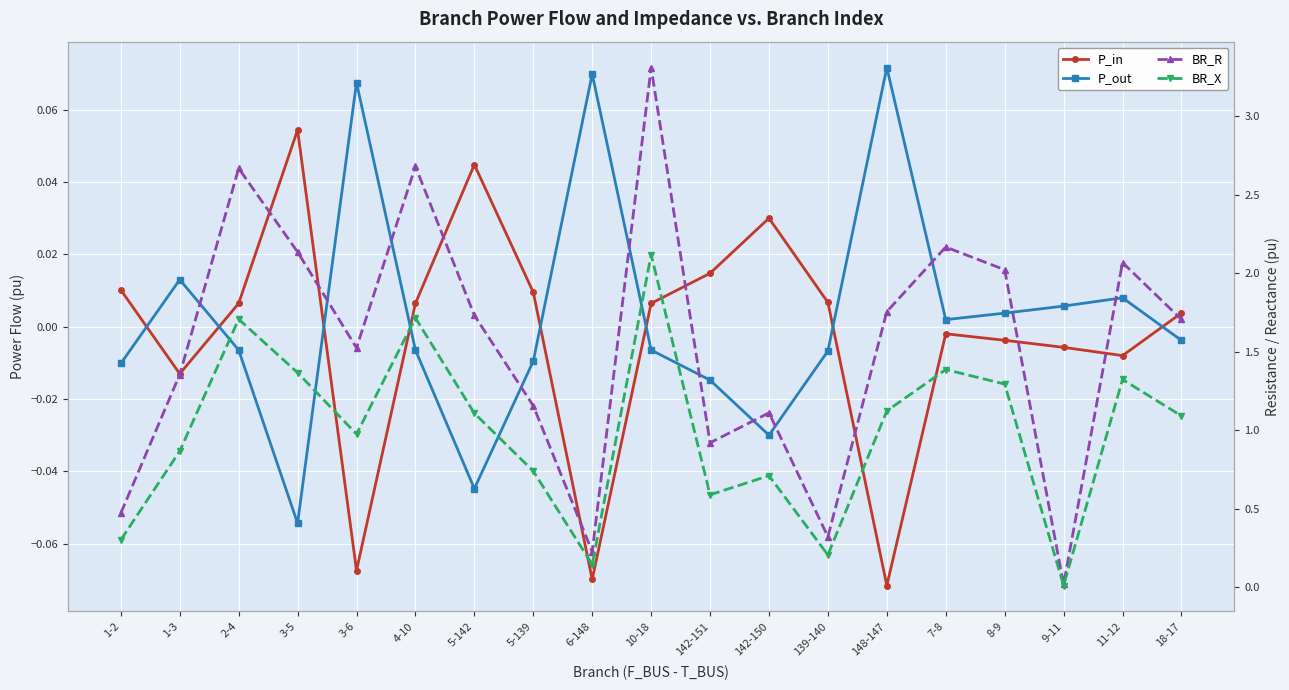

List the series in order of their peak value, highest first.

BR_R, BR_X, P_out, P_in